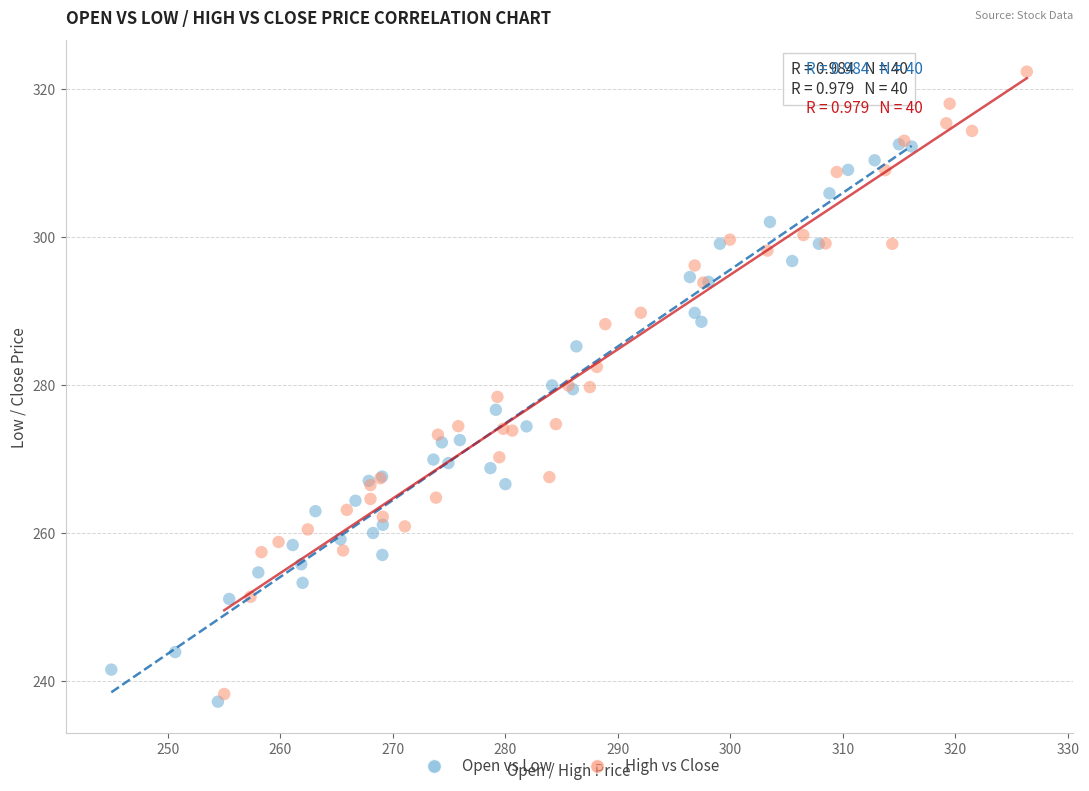

What are all the series names shown in the legend?

Open vs Low, High vs Close